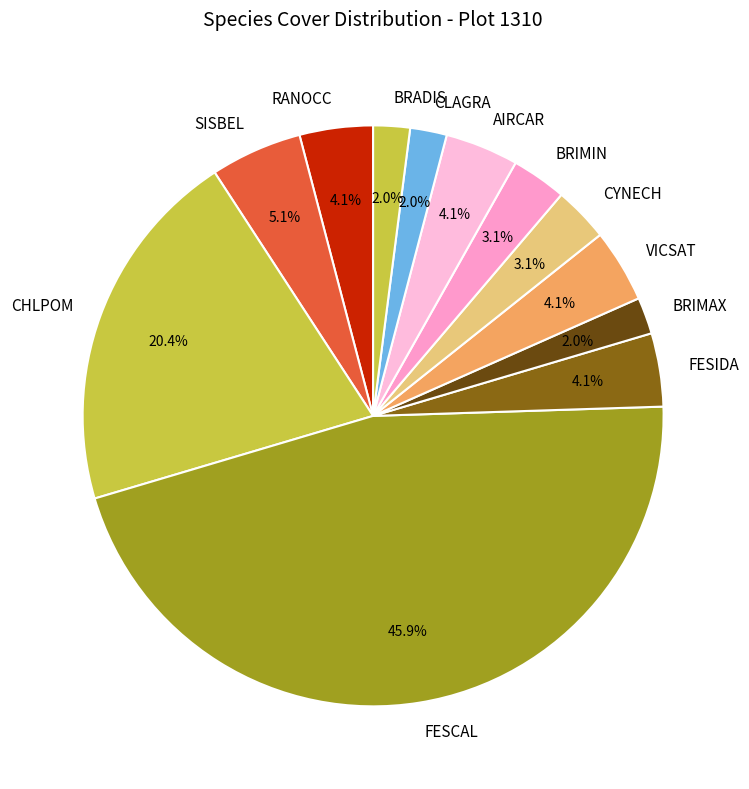

Does BRIMIN represent more than half of the total?

No